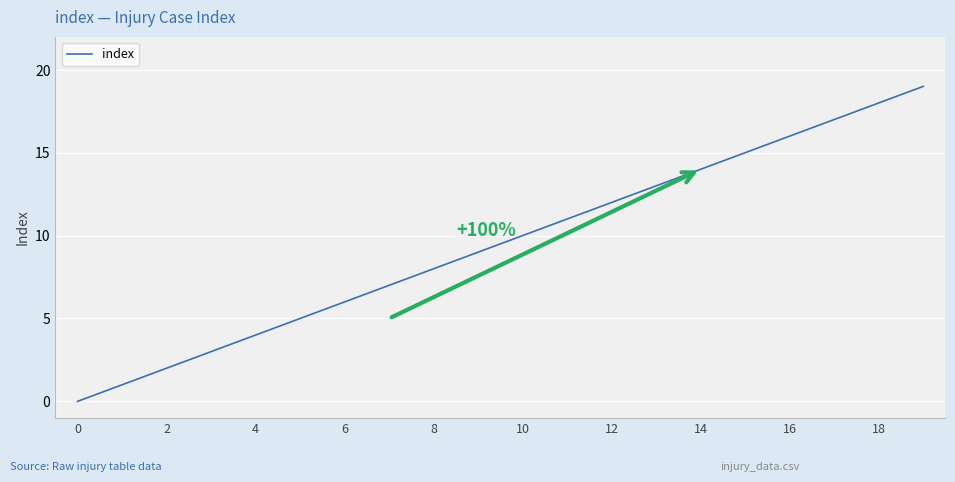

What is the maximum value shown in the chart?

19